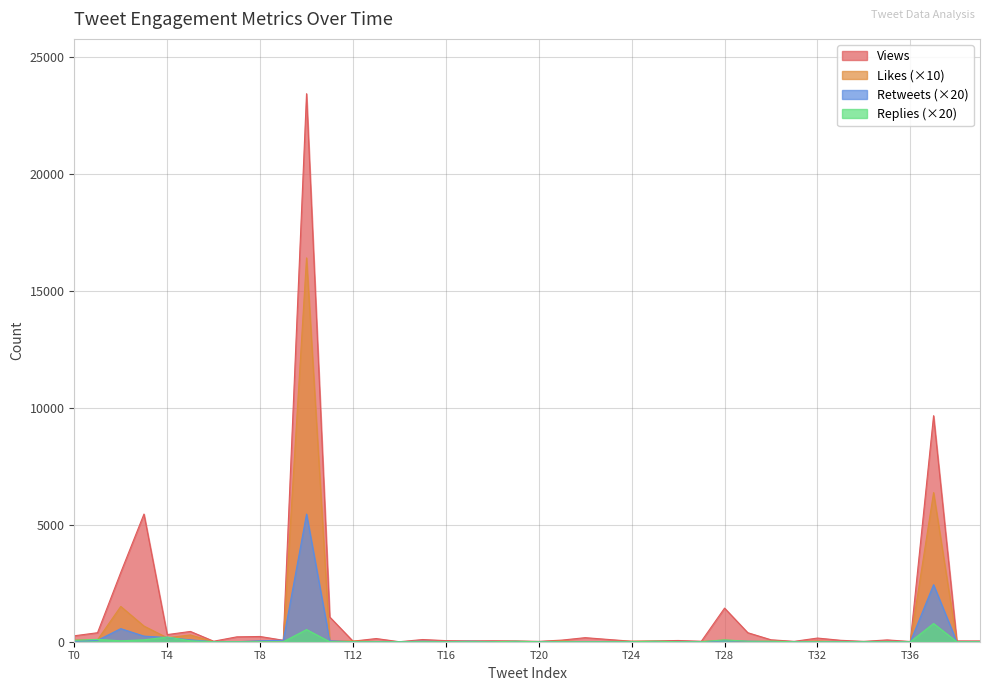

What is the maximum value shown in the chart?

23443